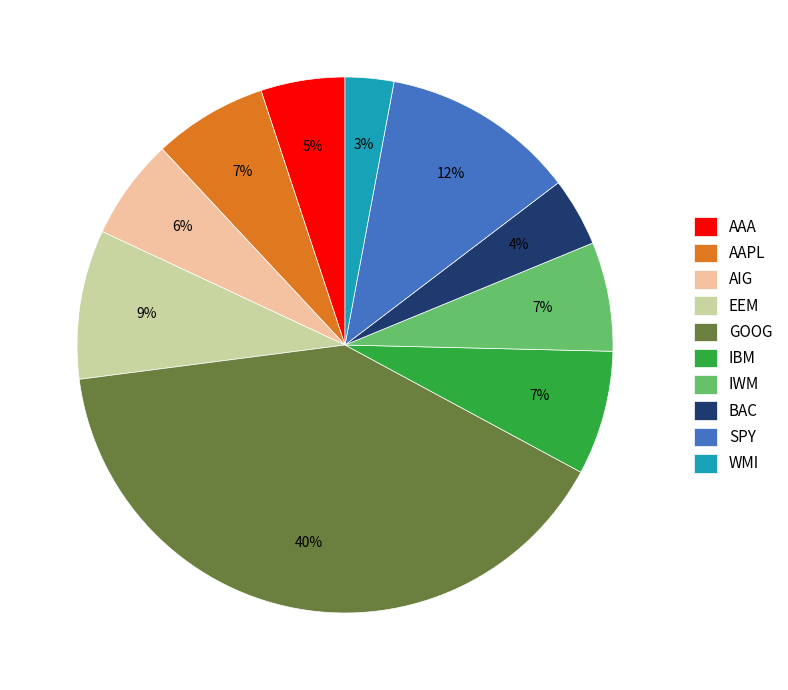

How many segments does this pie chart have?

10